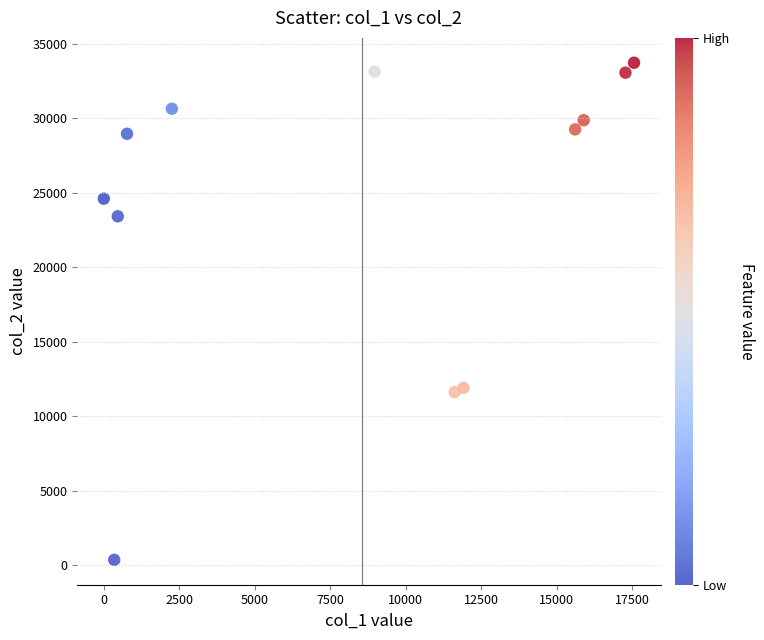

What is the average X value?

8556